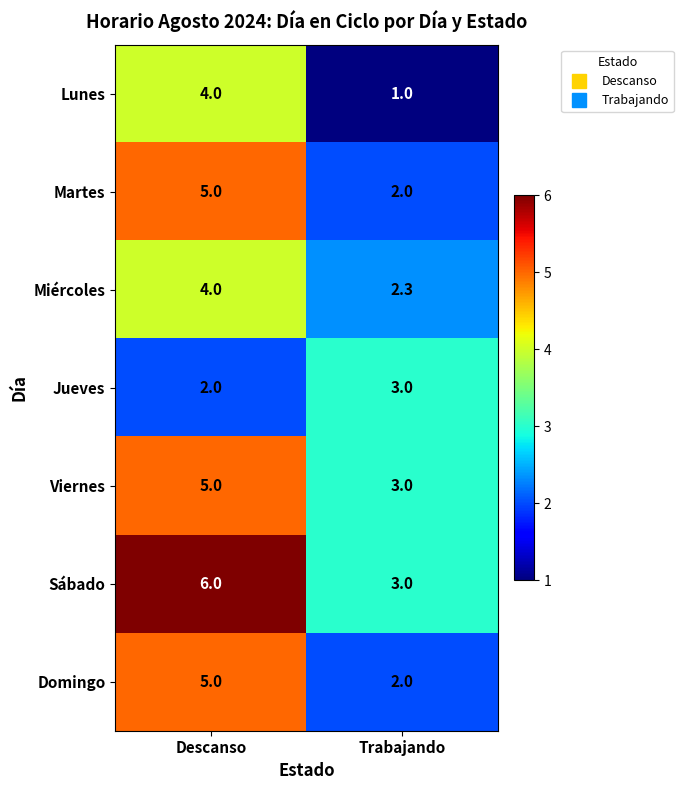

The value of Lunes at Trabajando is 1.7. True or false?

False